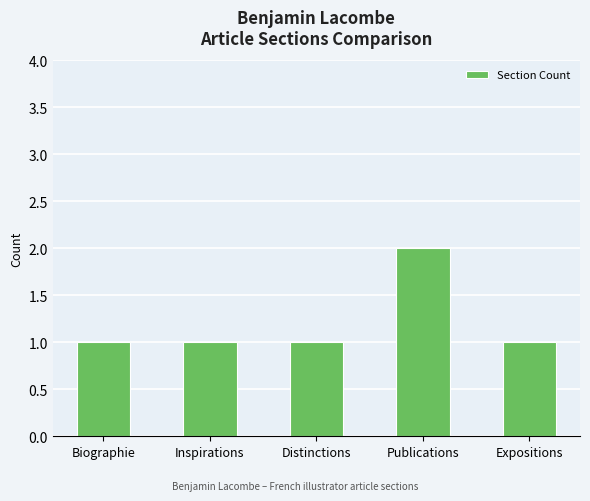

At which category does the chart reach its peak across all series?

Publications